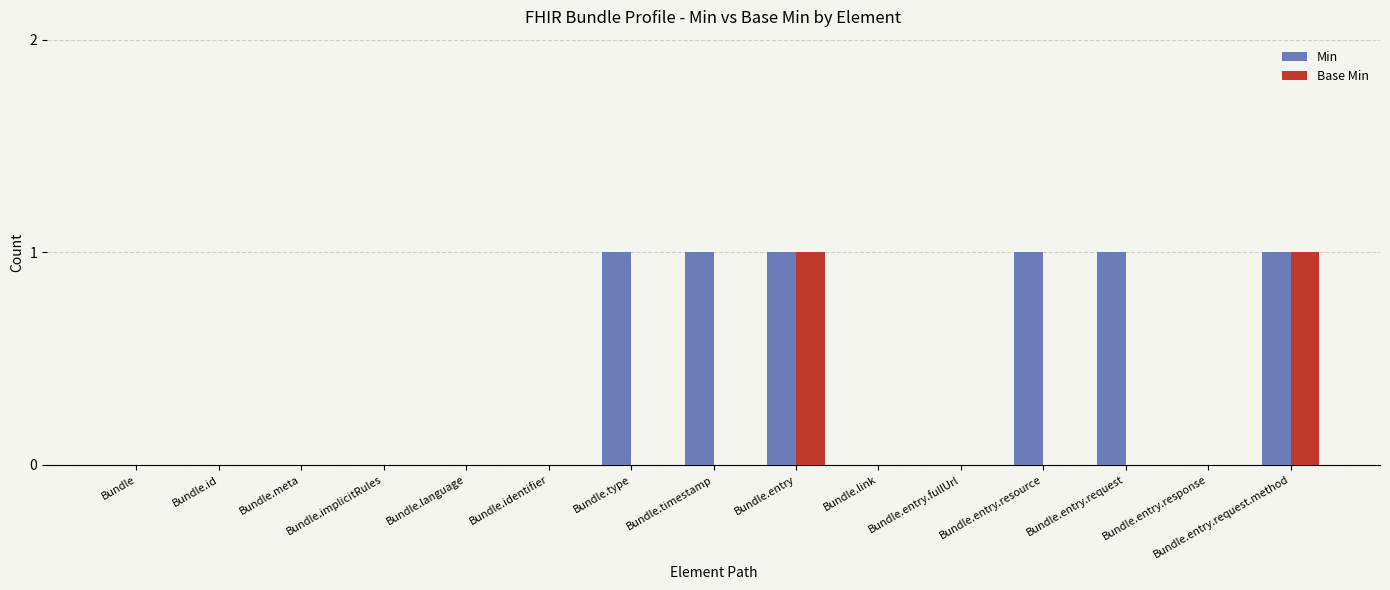

What is the greatest value displayed?

1